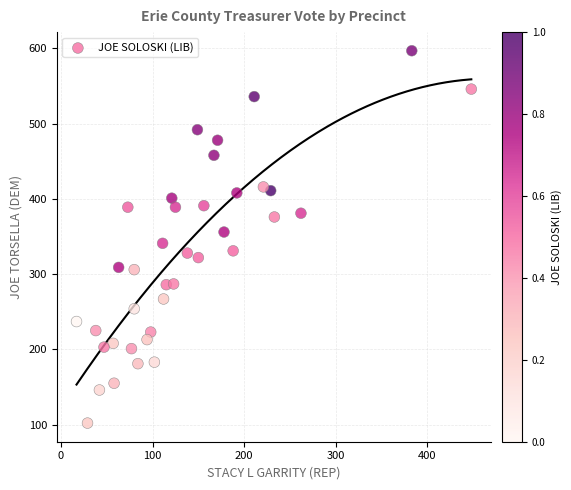

What is the range of X values (max minus min)?

431